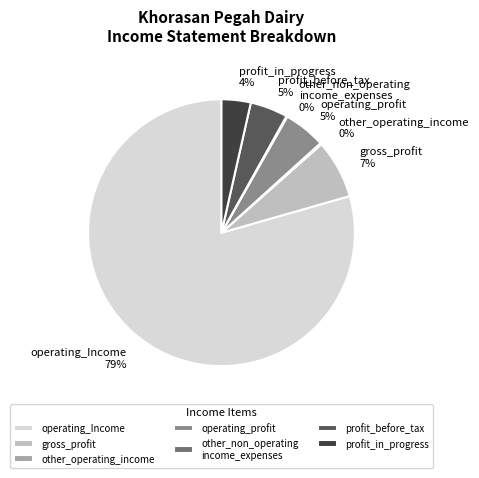

Does gross_profit represent more than half of the total?

No